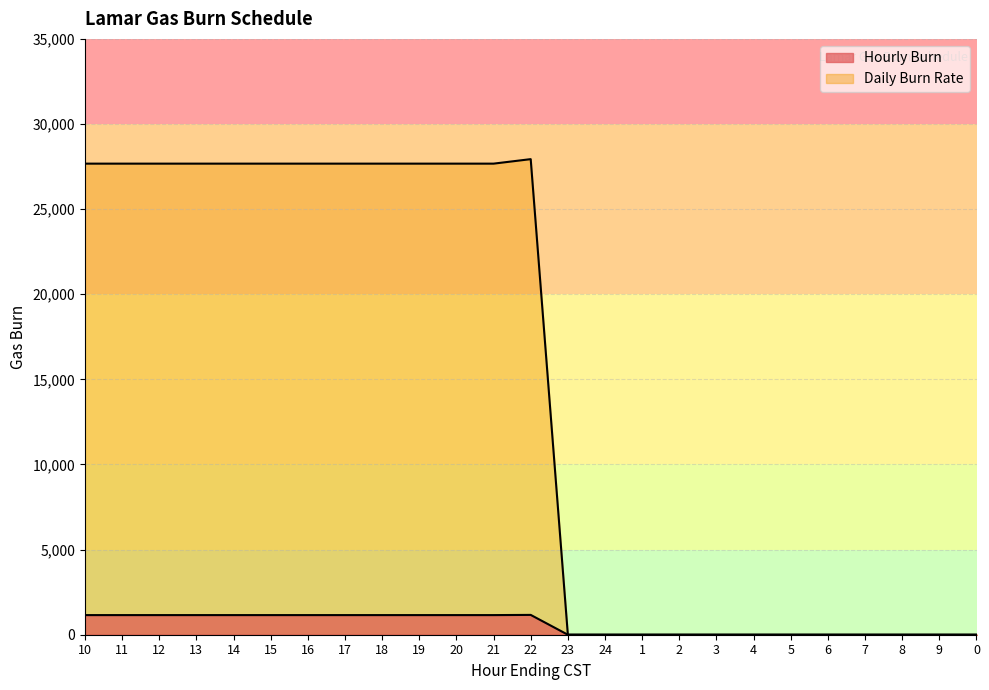

How many interior local peaks does the Daily Burn Rate series have?

1